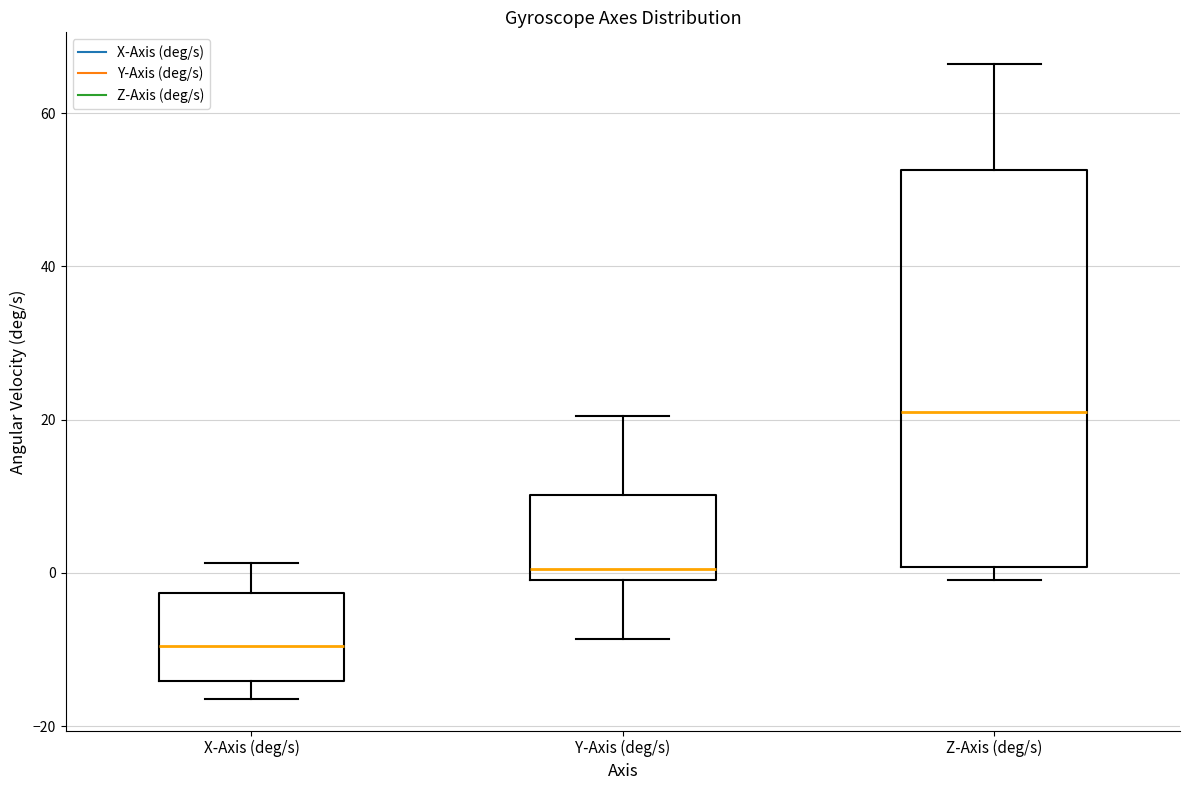

Which box's median line is the highest?

Z-Axis (deg/s)